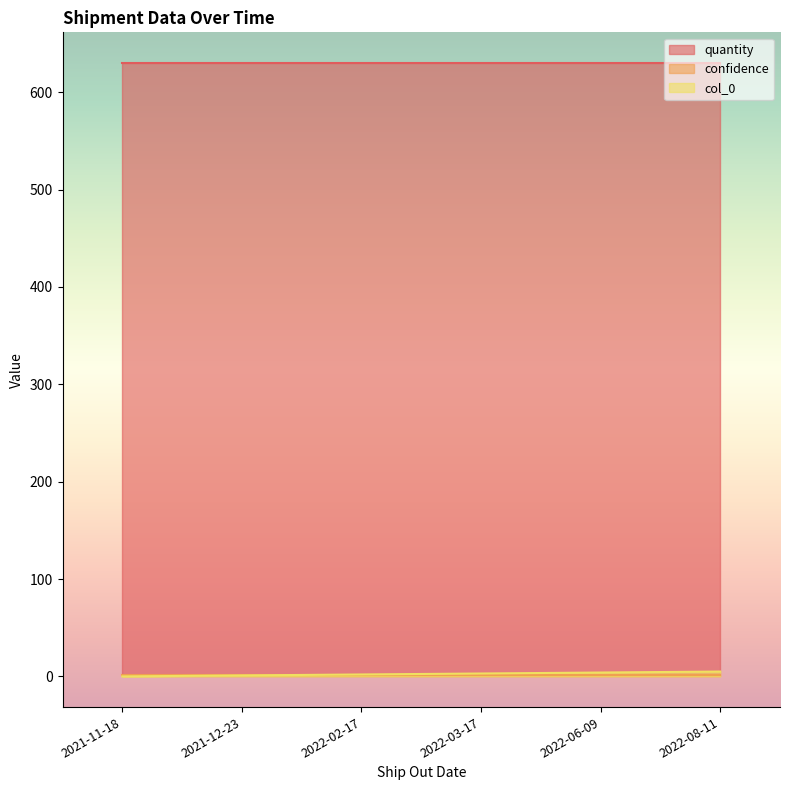

Is the value of confidence at 2022-06-09 greater than the value of quantity at 2022-03-17?

No